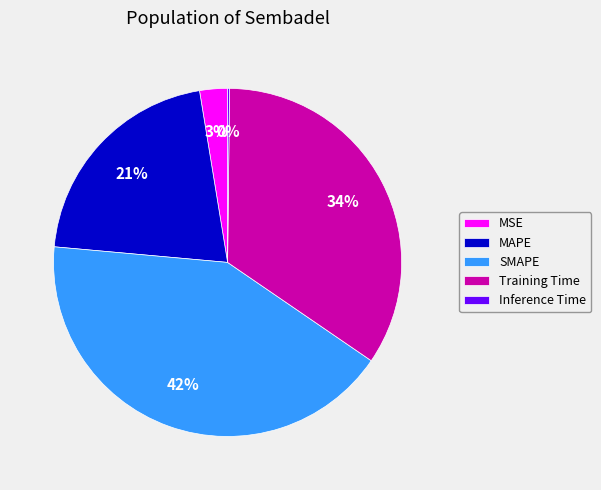

Is it true that SMAPE is 42% of the pie?

True